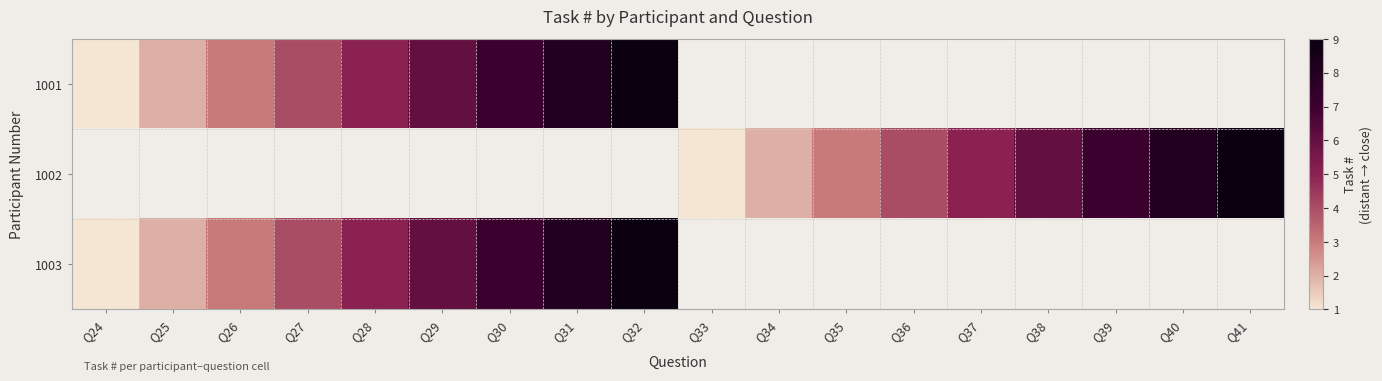

The value of 1002 at Q37 is 7.7. True or false?

False